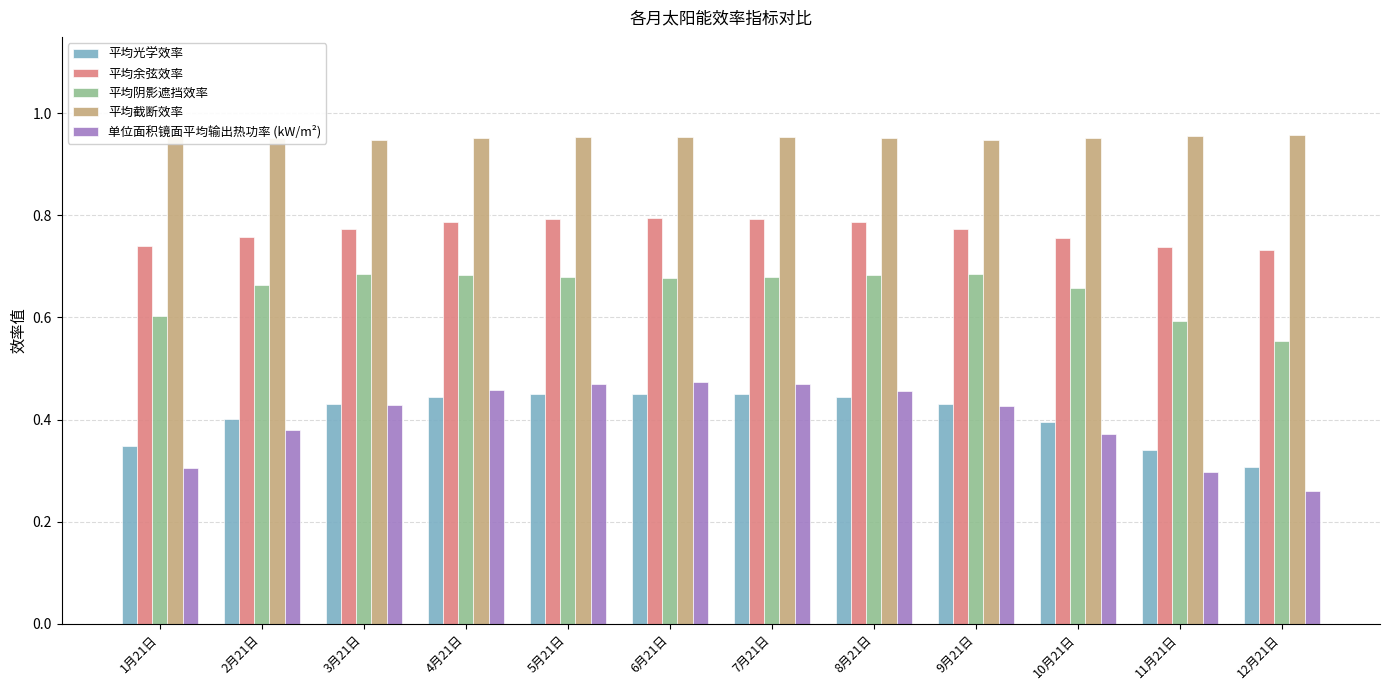

Which series has the widest spread of values?

单位面积镜面平均输出热功率 (kW/m²)